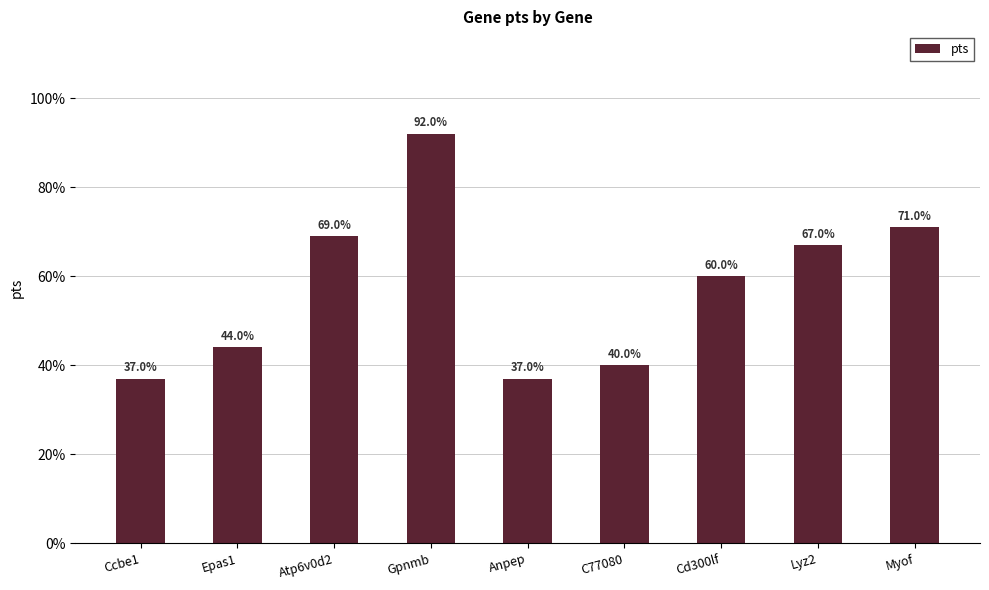

What is the label of the 2nd bar from the right?

Lyz2